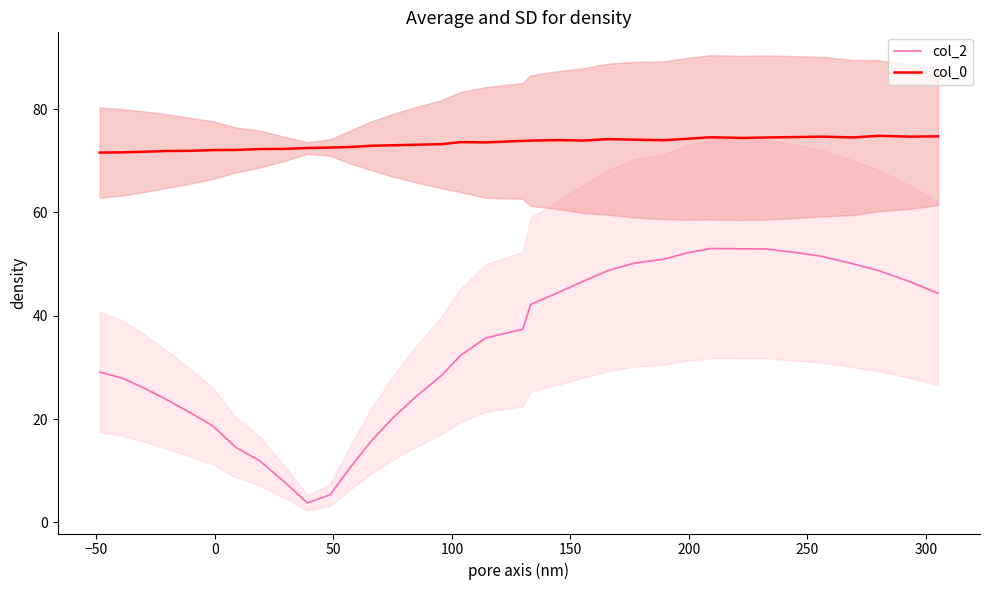

True or false: col_2 and col_0 intersect in this chart.

False